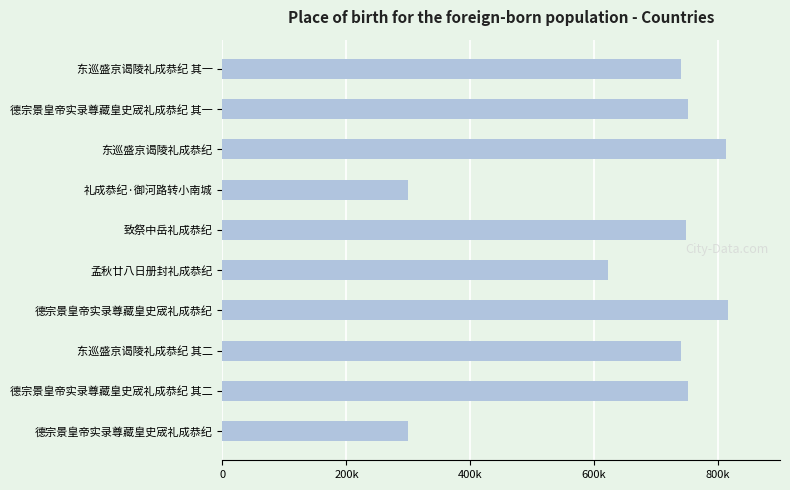

What is the sum of all values?

6581833